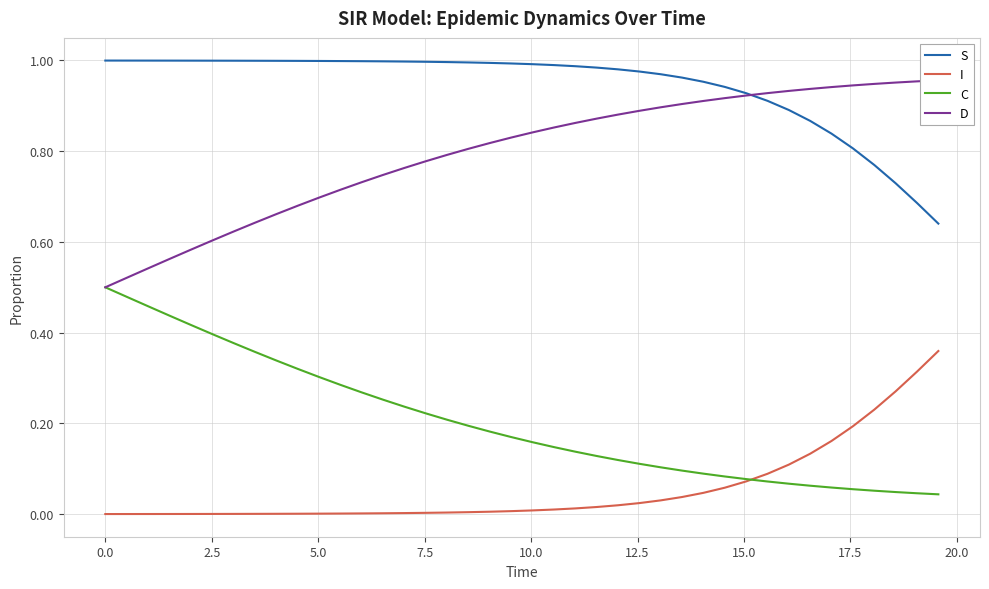

True or false: S and I cross at least once.

False